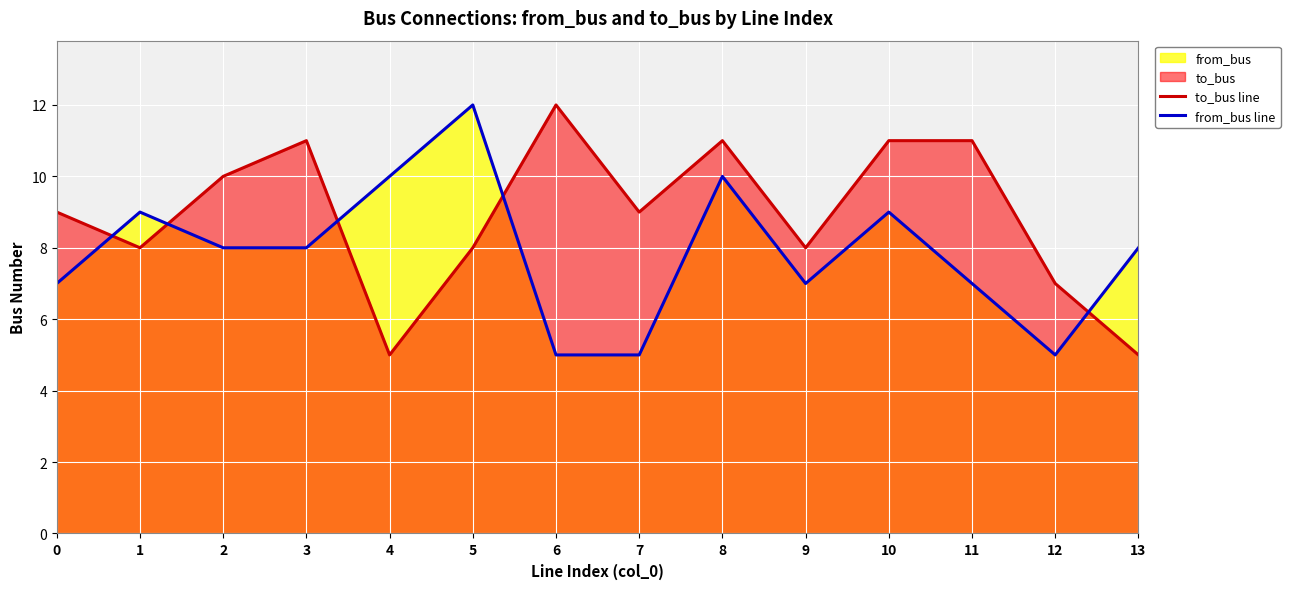

In to_bus line, how many points are lower than both neighbors (excluding endpoints)?

4